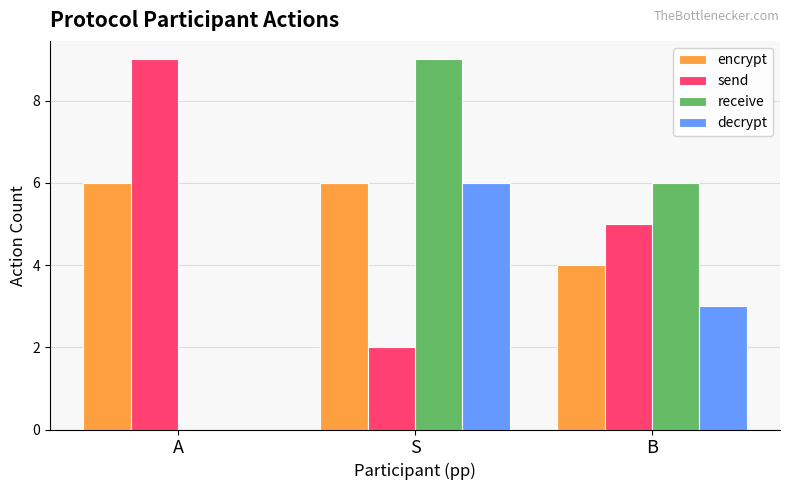

Reading left to right, what are all the values shown in this chart?

encrypt: A=6	S=6	B=4
send: A=9	S=2	B=5
receive: A=0	S=9	B=6
decrypt: A=0	S=6	B=3